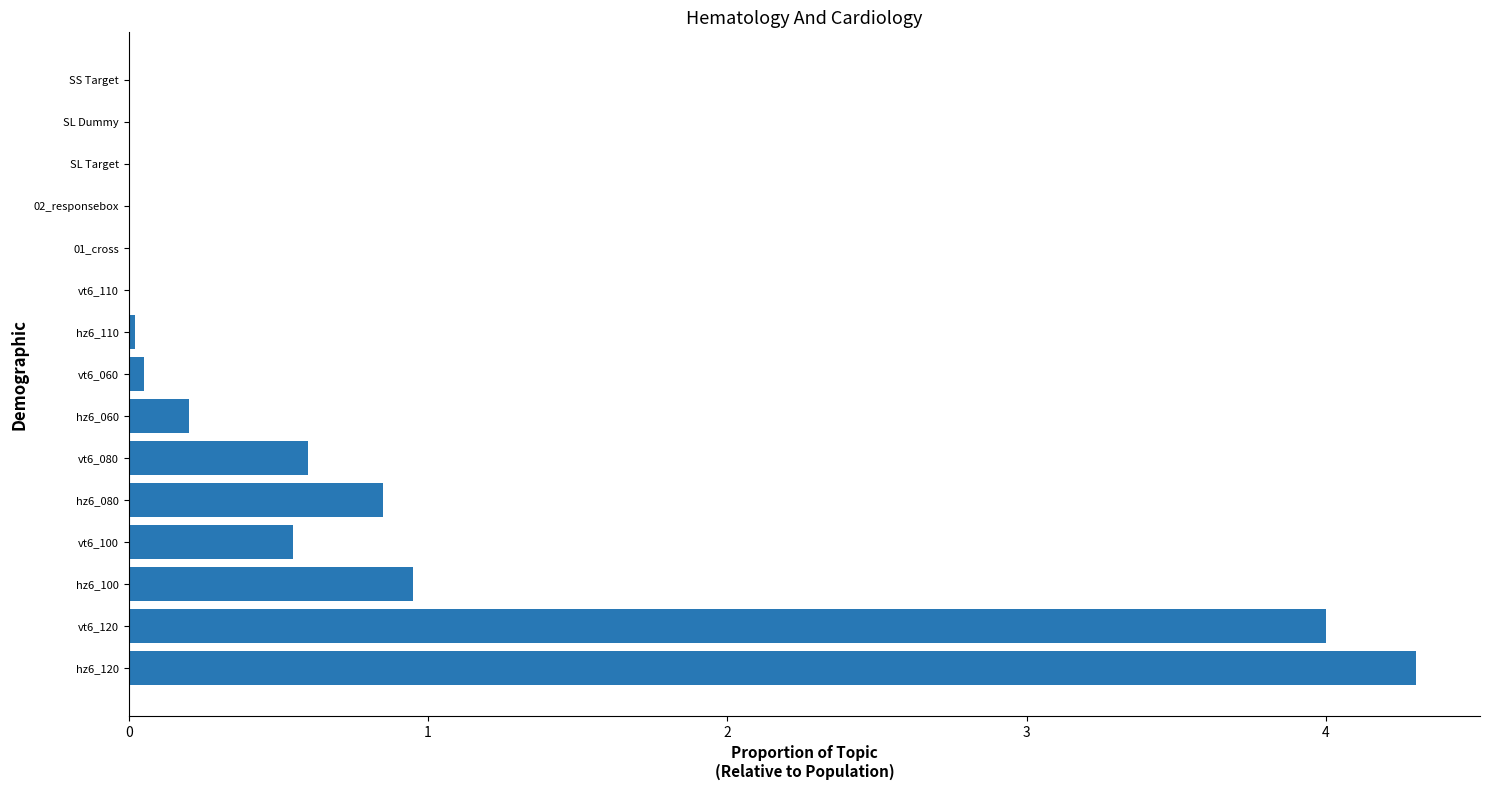

Which category has the highest value across all series?

hz6_120